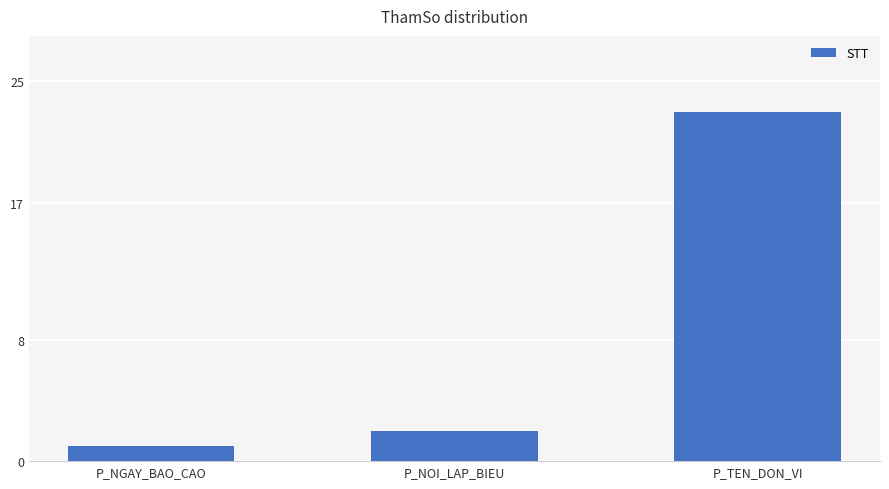

Count the number of data series in this chart.

1